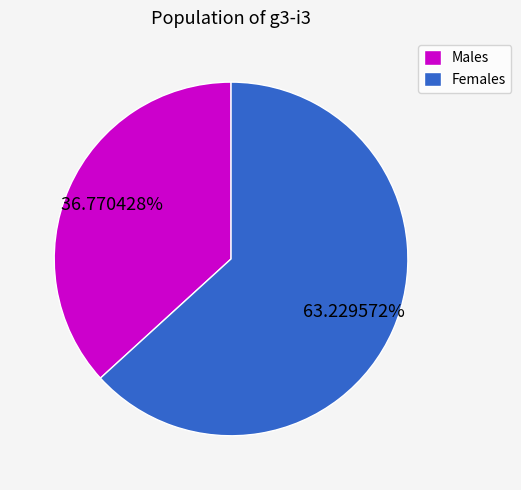

Is the sum of Males and Females greater than half?

Yes